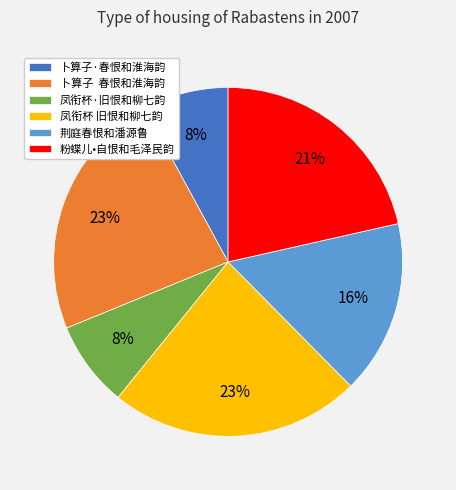

To the nearest percent, what portion does 凤衔杯·旧恨和柳七韵 represent?

8%